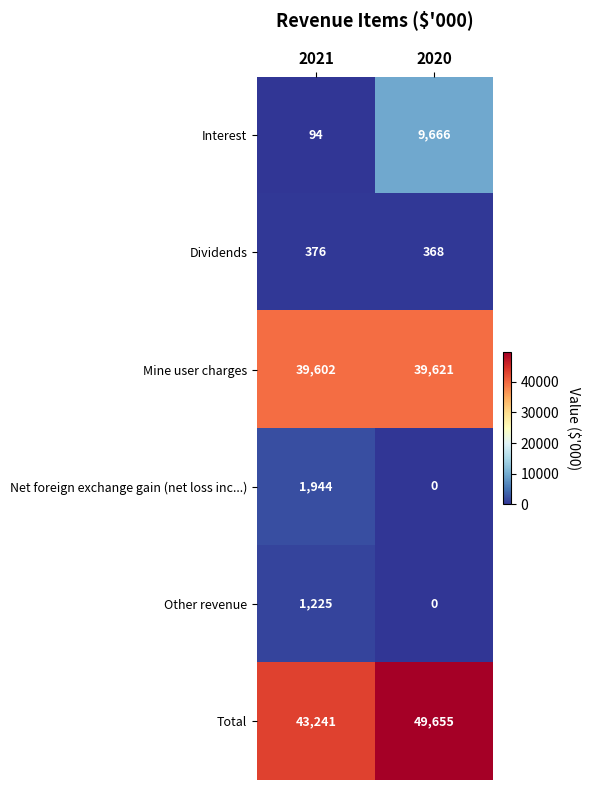

What is the minimum value for Total?

43241